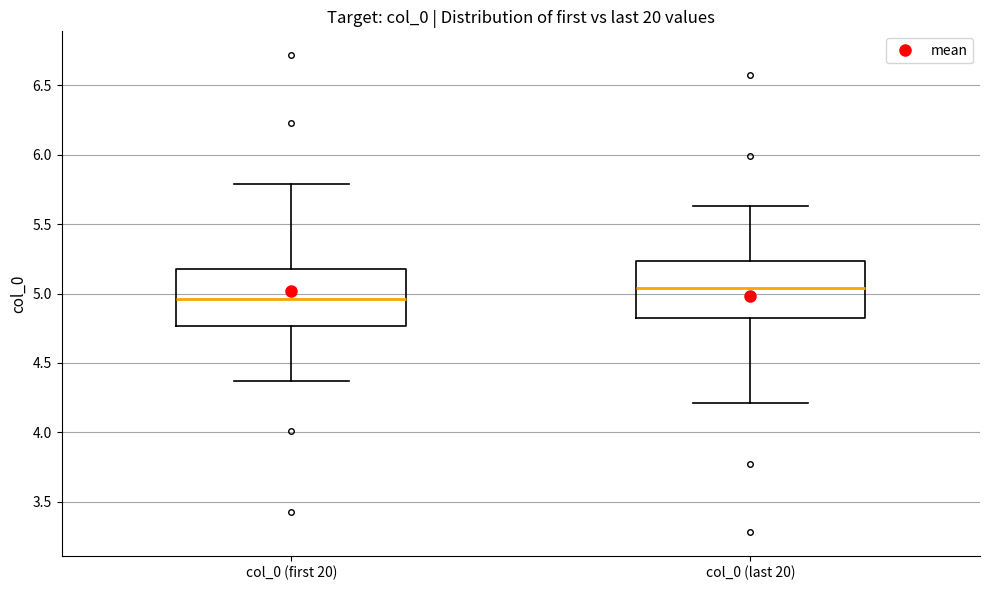

Reading left to right, transcribe this box plot: for each box, give where its median line is, the range the box spans, and where its two whiskers end, as read against the y-axis. The values are not printed on the chart, so give them approximately, as read against the axis.

col_0 (first 20): median 4.95, box 4.75 to 5.15, whiskers 4.35 to 5.80
col_0 (last 20): median 5.05, box 4.85 to 5.25, whiskers 4.20 to 5.65